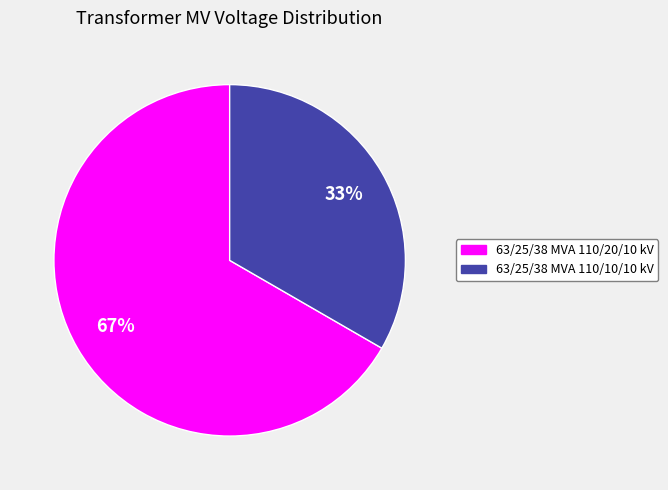

What is the largest slice in the pie chart?

63/25/38 MVA 110/20/10 kV